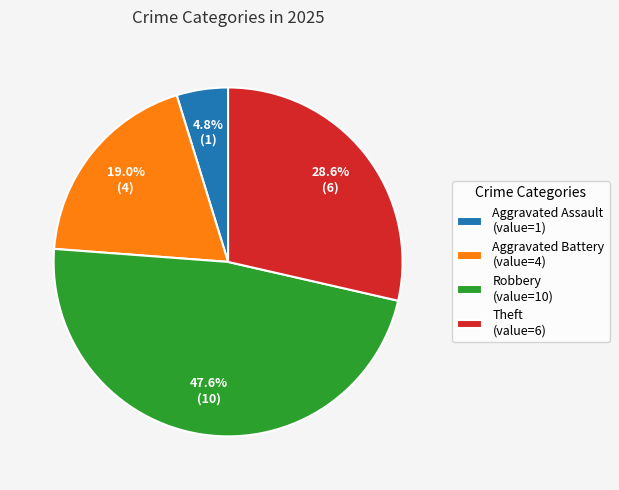

To the nearest percent, what is the difference between the Robbery and Theft slice percentages?

19%